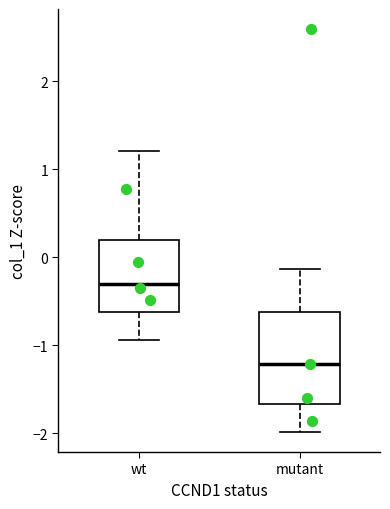

Which box's median line is the highest?

wt